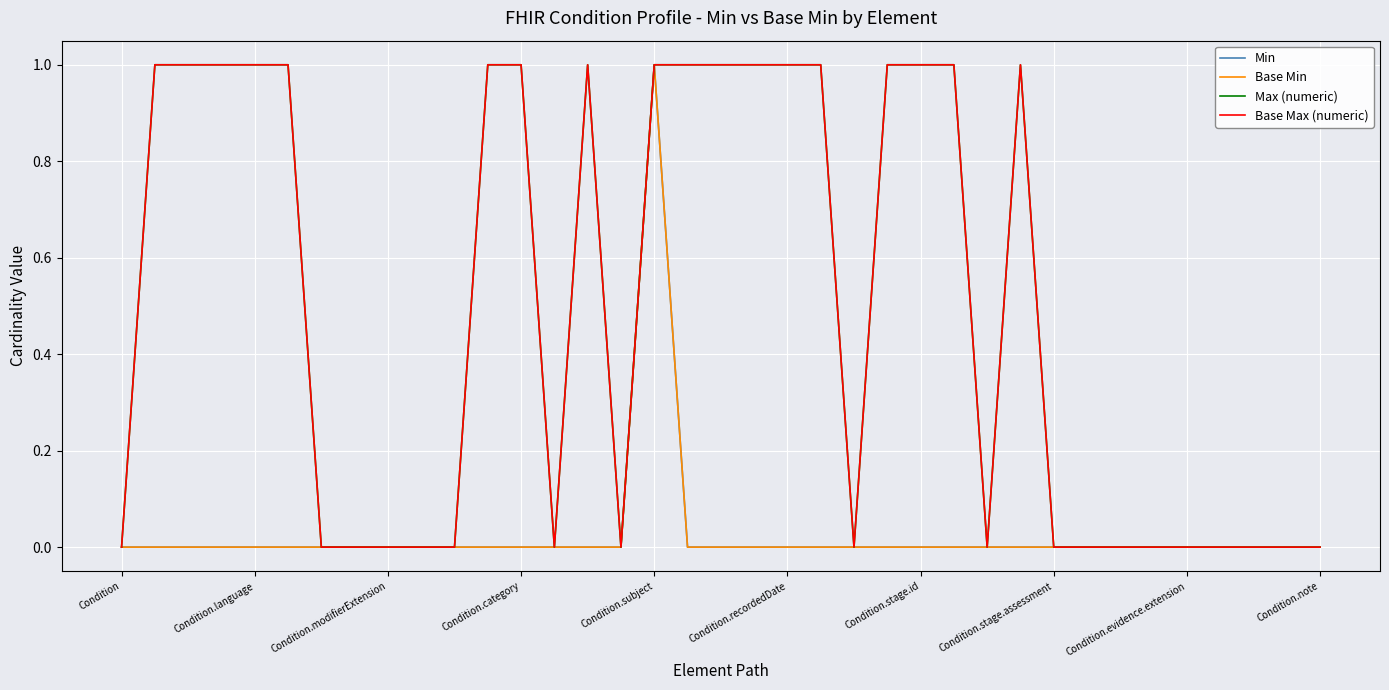

Is this an area chart (filled region under the line)?

No